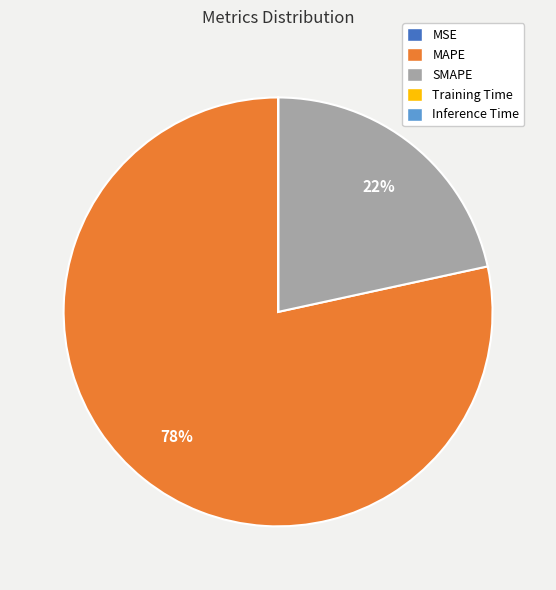

Which slice is the largest?

MAPE